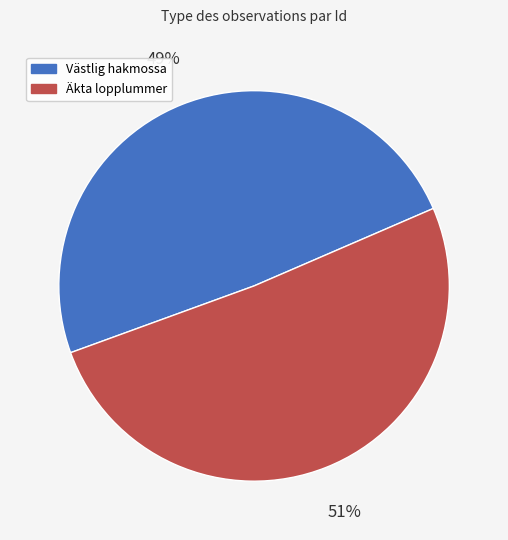

To the nearest percent, what is the average slice percentage?

50%